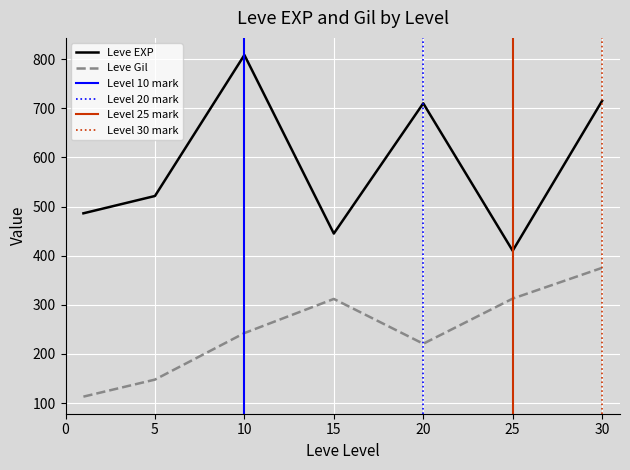

What is the lowest value of the Leve Gil series?

113.2